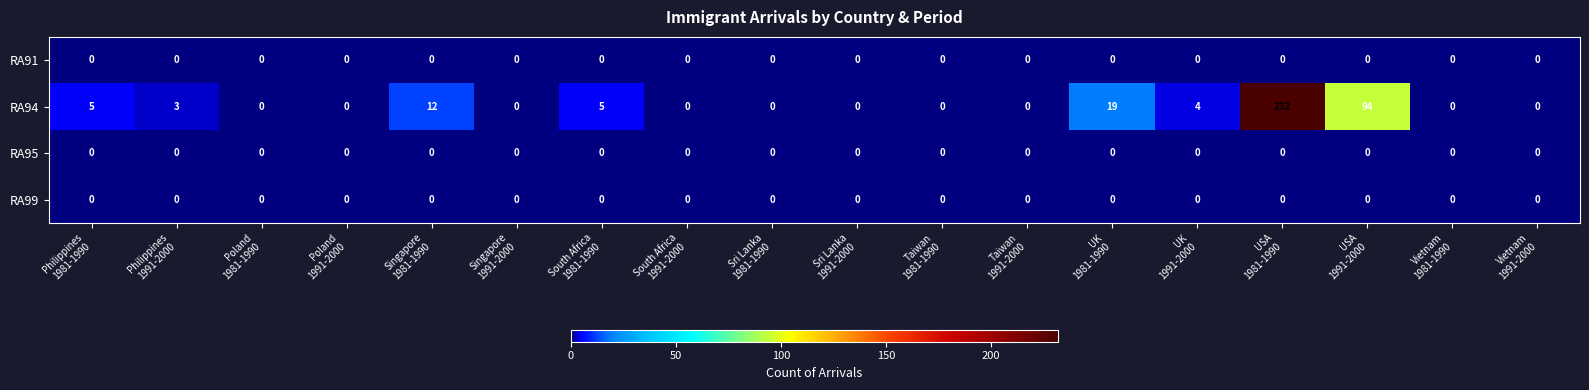

Which series has the widest spread of values?

RA94